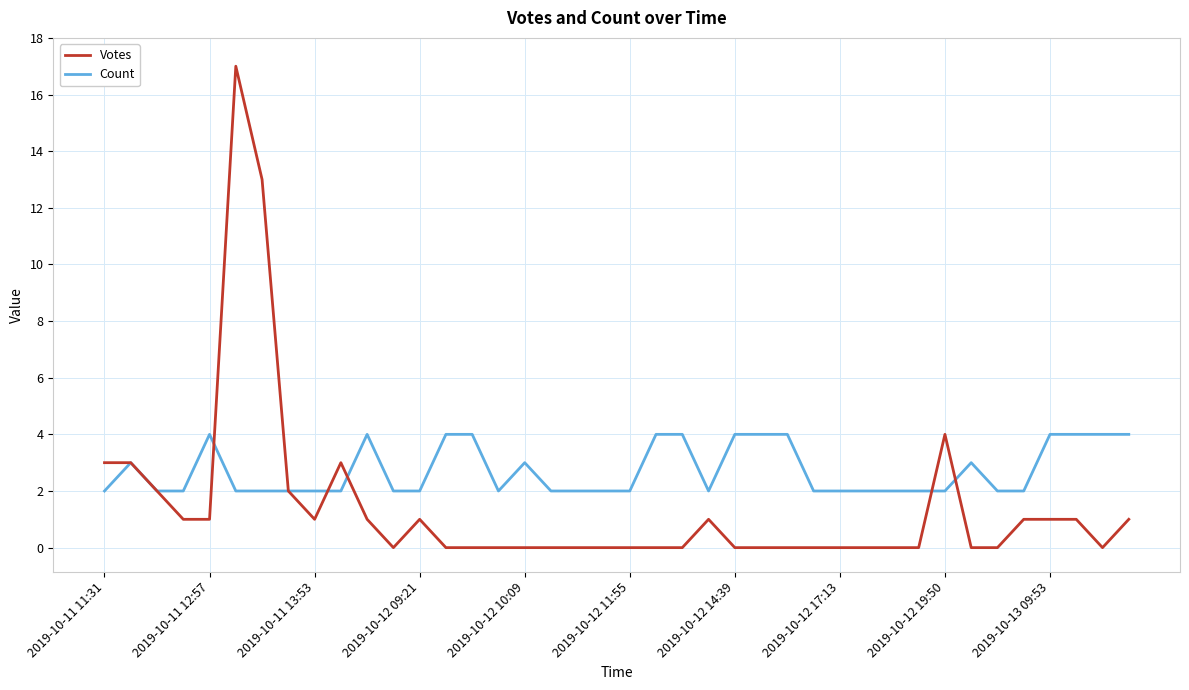

Which series has the largest total across all categories?

Count